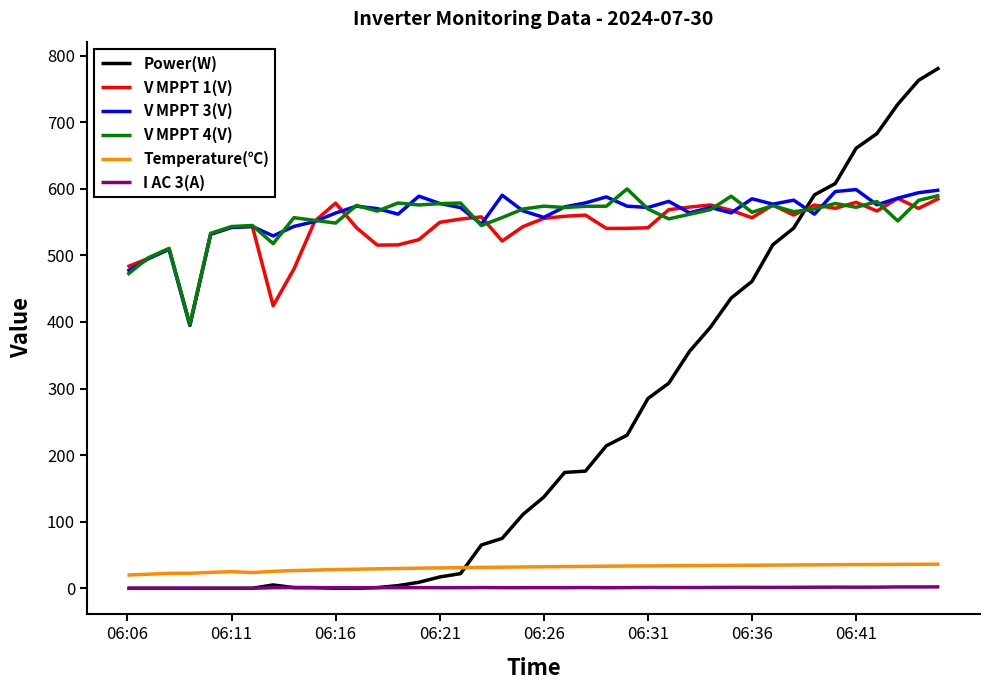

Which series has the widest spread of values?

Power(W)